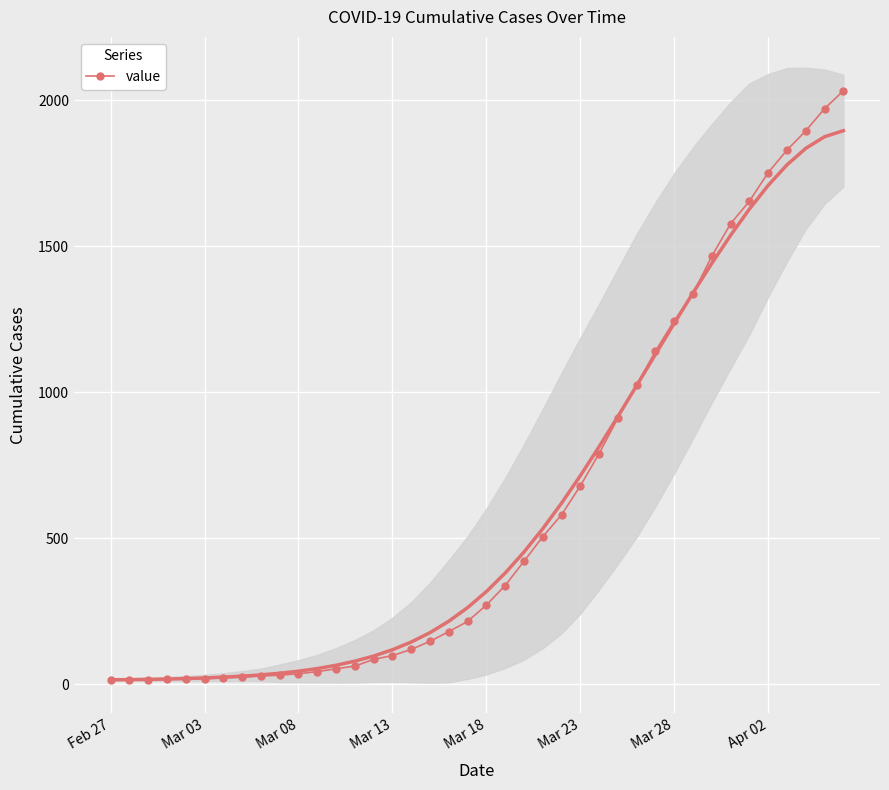

Reading left to right, transcribe all the data shown in this chart.

13	14	15	17	17	19	22	24	28	31	36	43	53	62	85	98	119	147	180	215	271	338	421	505	580	679	790	911	1024	1141	1245	1337	1466	1577	1654	1752	1829	1895	1971	2032